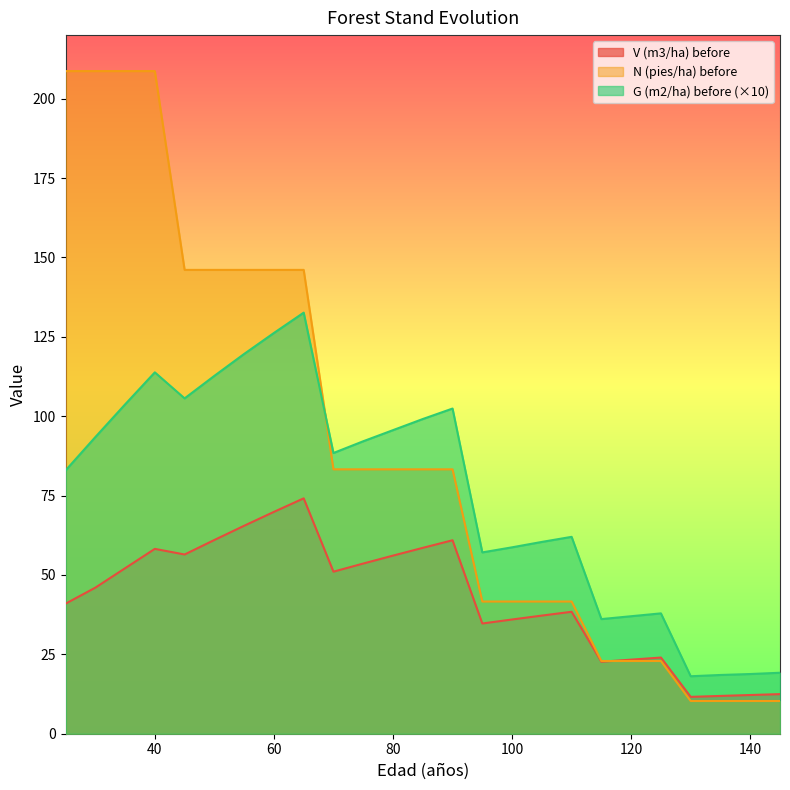

At which label is V (m3/ha) before closest to 42?

25